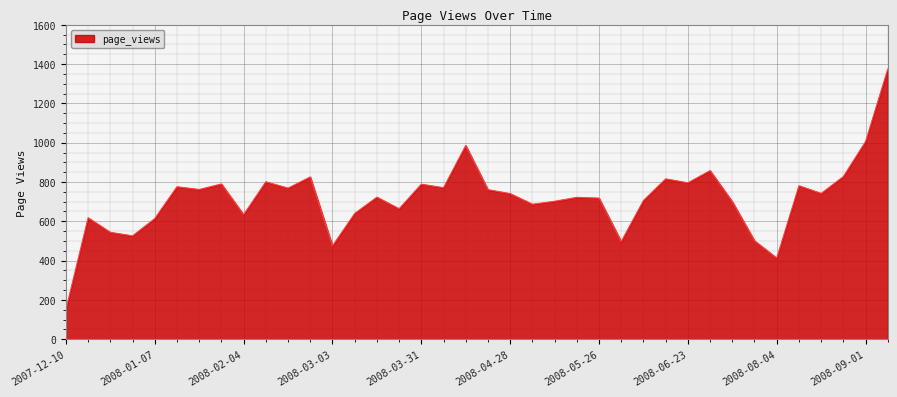

What is the smallest value displayed?

151